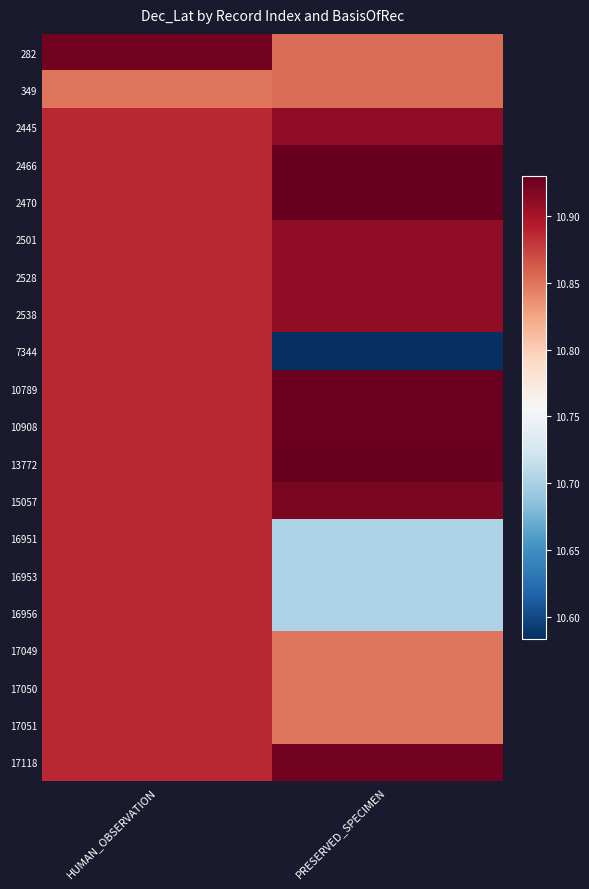

Count the number of categories in the chart.

2